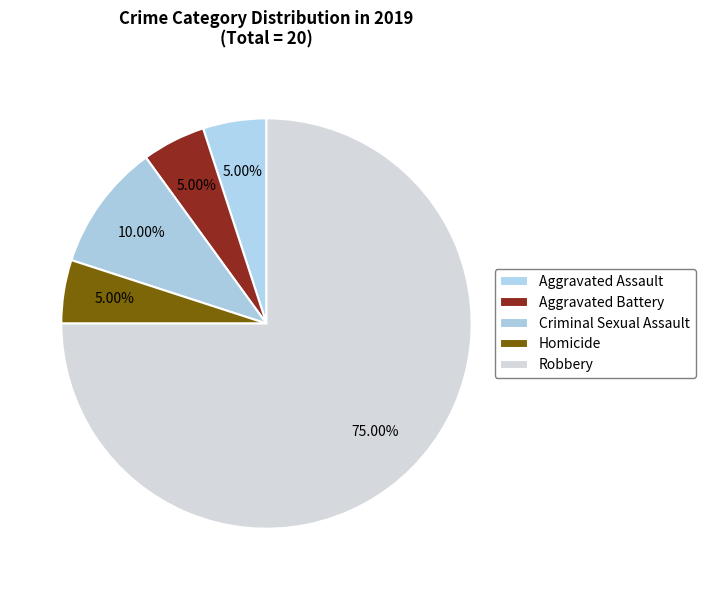

How many slices are in this pie chart?

5